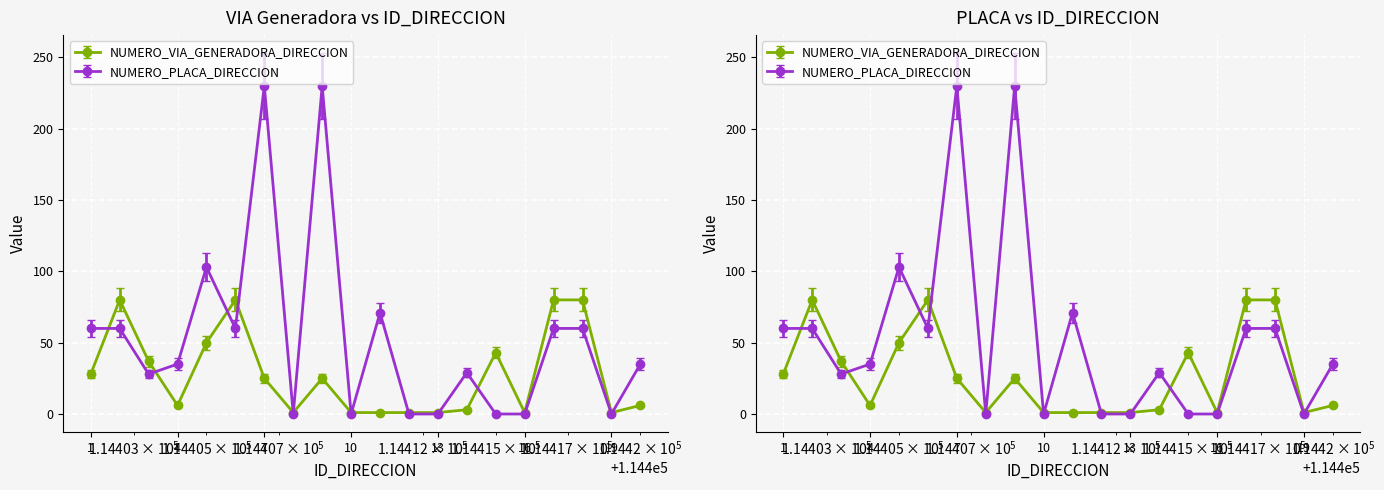

What is the value of the NUMERO_VIA_GENERADORA_DIRECCION point at the 7th from the left?

25